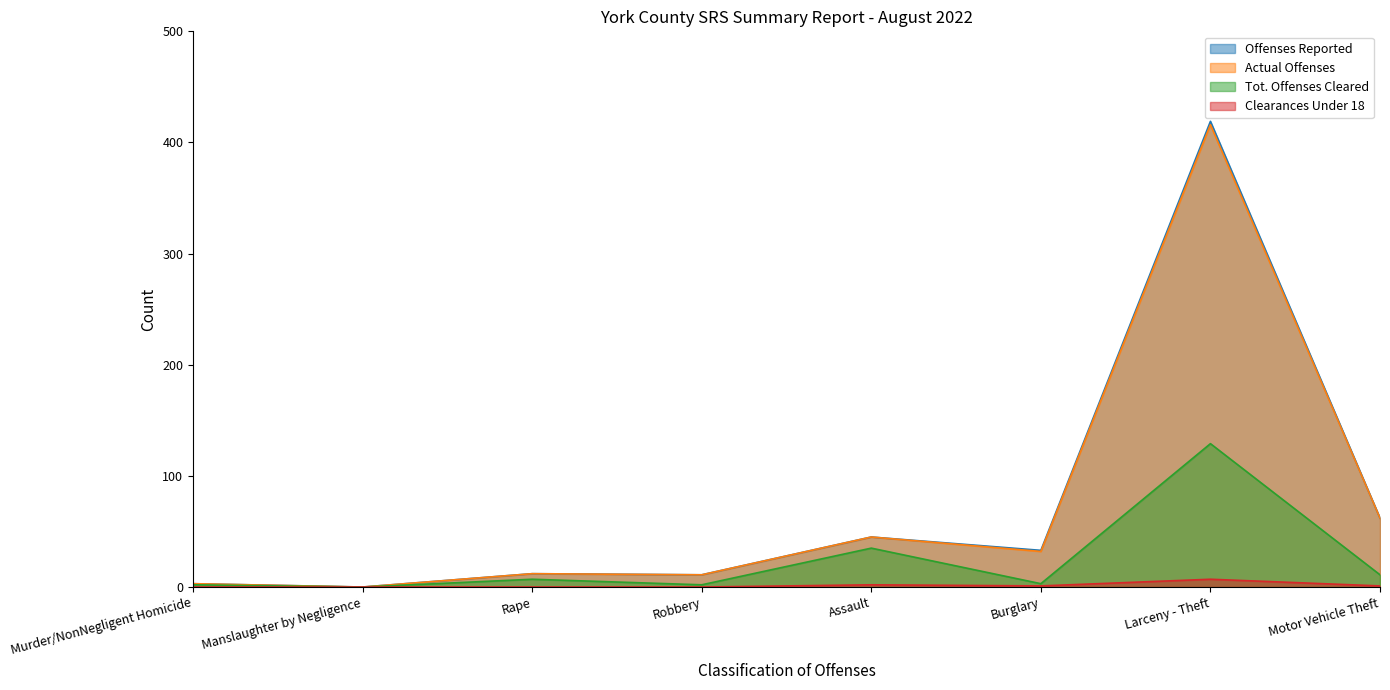

Which series has the largest total across all categories?

Offenses Reported